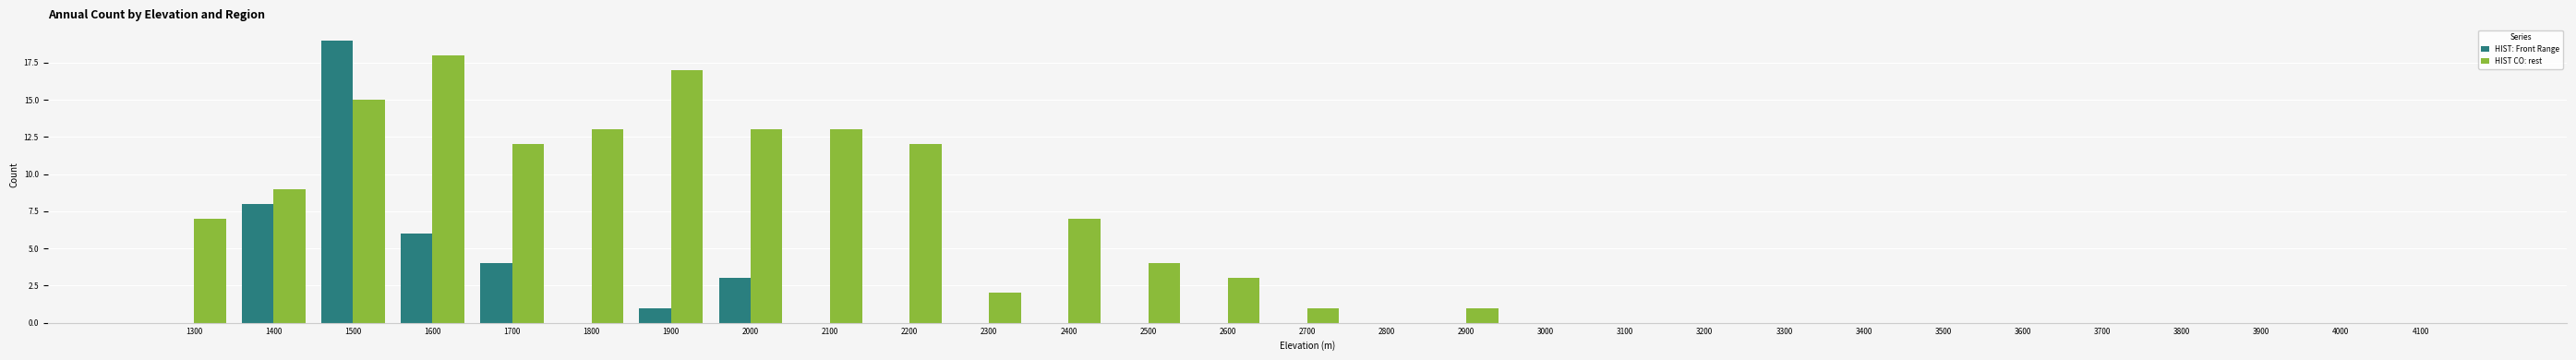

Is it true that HIST: Front Range equals 7 at 4000?

False